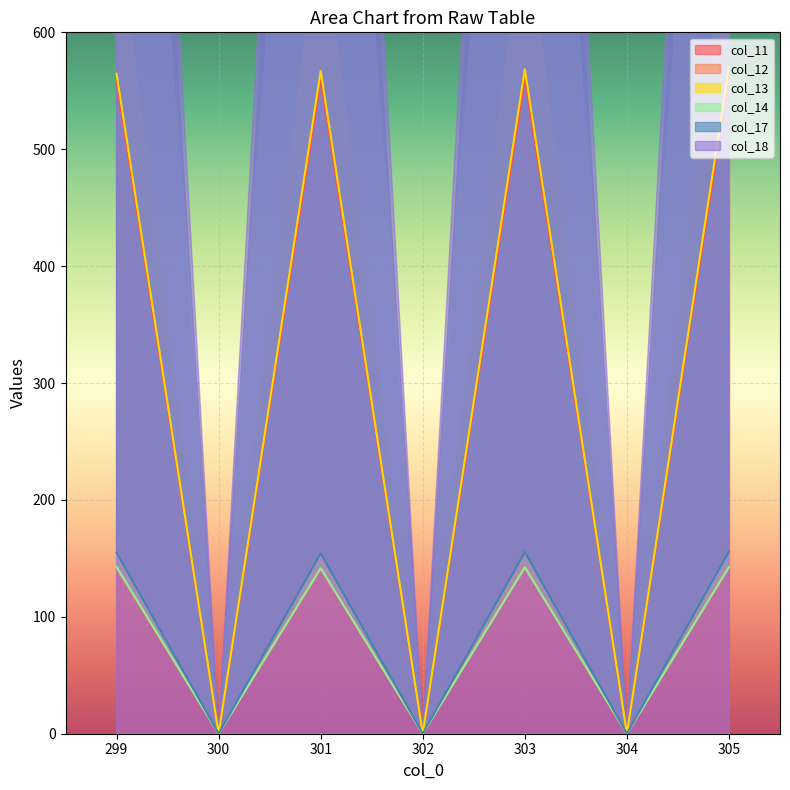

What is the spread (max minus min) of values at 303?

426.1